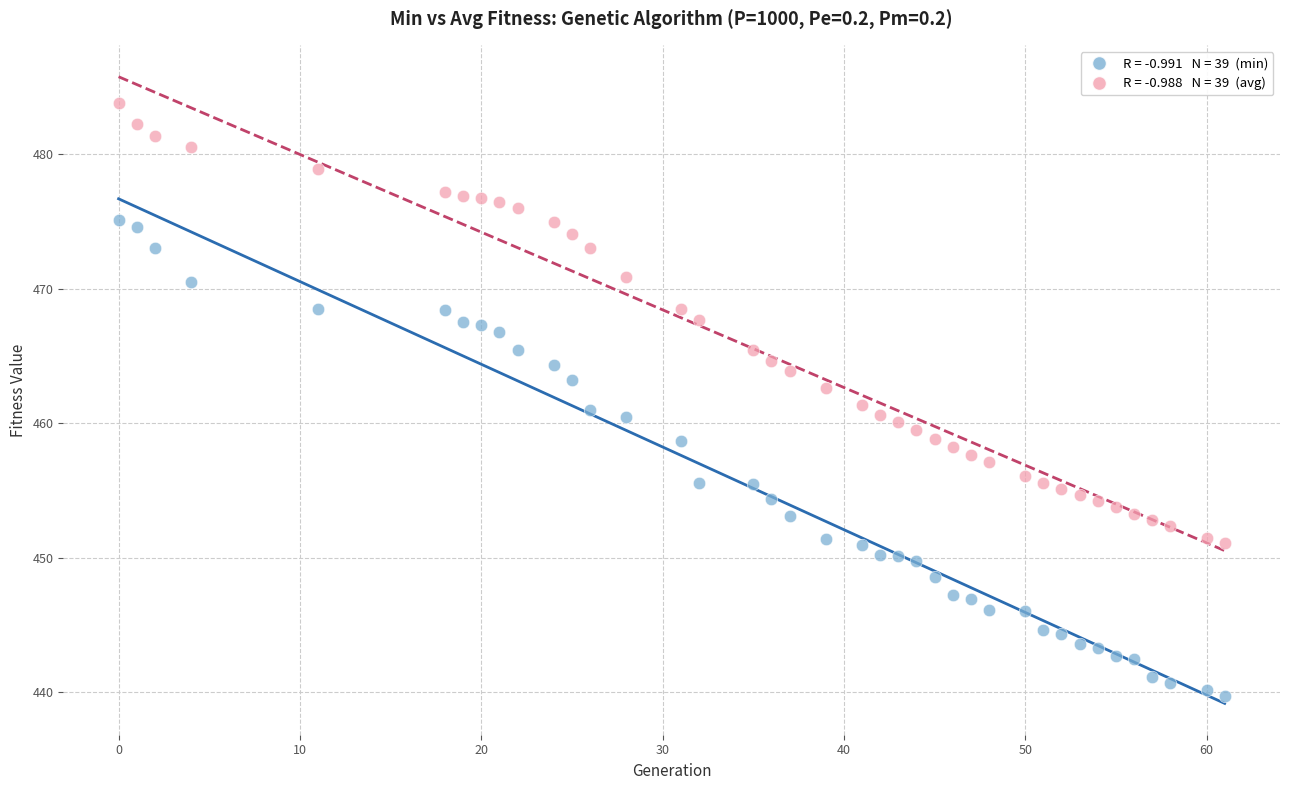

Across all data points, what is the range of X values (max minus min)?

61.0